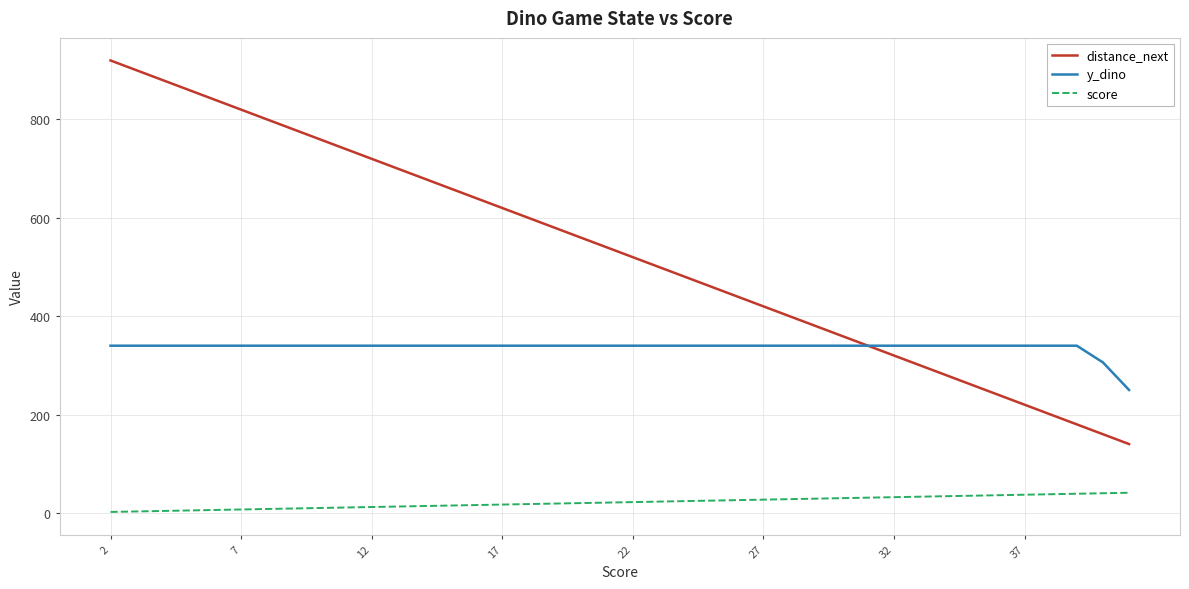

What is the maximum value for y_dino?

340